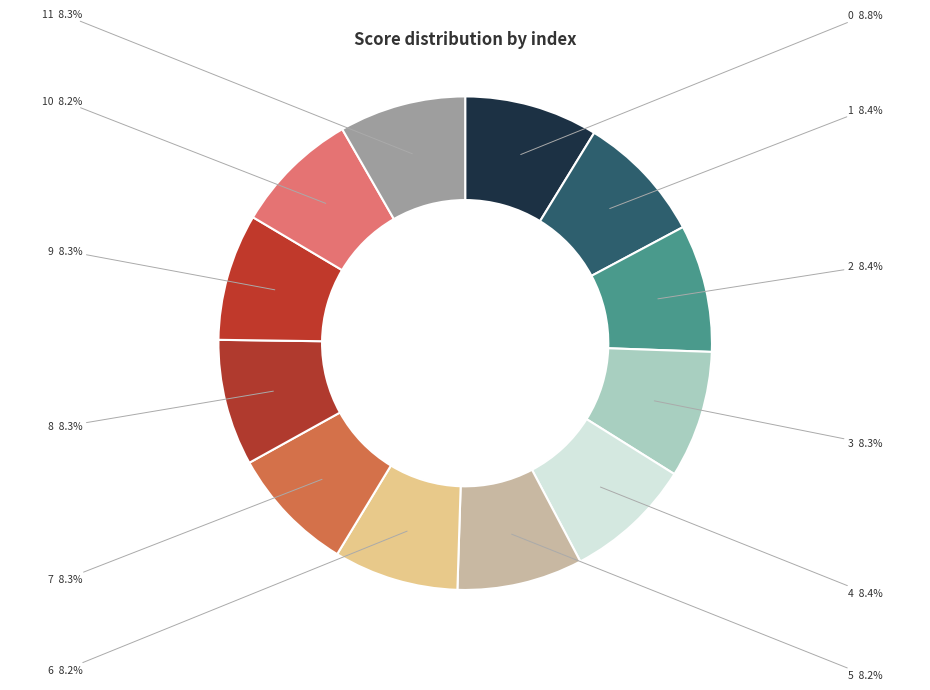

To the nearest percent, what is the difference between the largest and smallest slice percentages?

1%